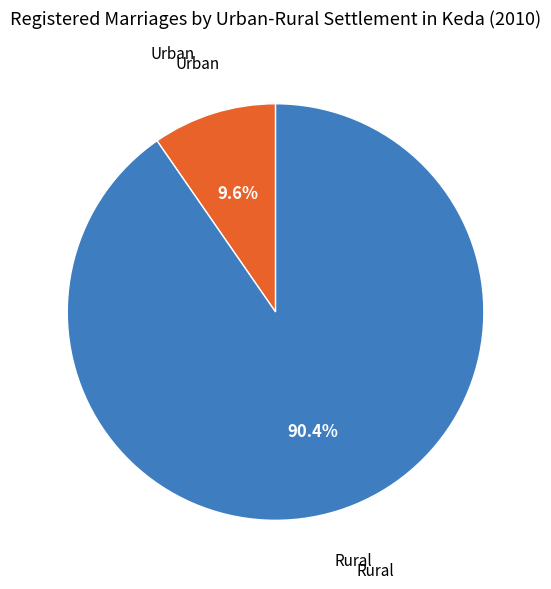

To the nearest percent, what is the difference between the largest and smallest slice percentages?

81%